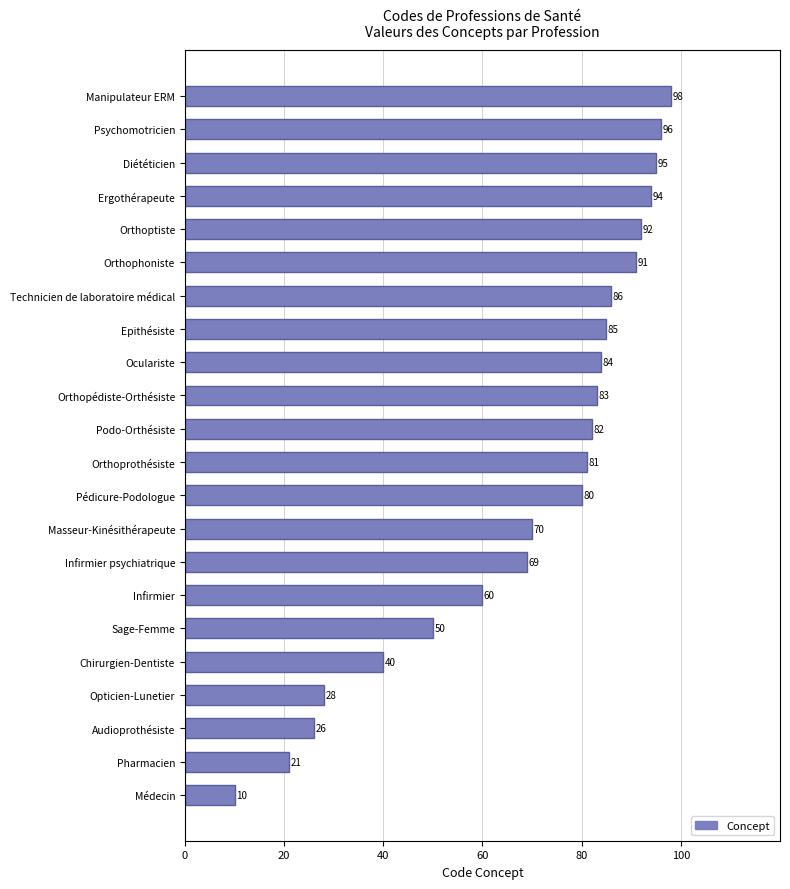

Rank the categories by value from highest to lowest.

Manipulateur ERM, Psychomotricien, Diététicien, Ergothérapeute, Orthoptiste, Orthophoniste, Technicien de laboratoire médical, Epithésiste, Oculariste, Orthopédiste-Orthésiste, Podo-Orthésiste, Orthoprothésiste, Pédicure-Podologue, Masseur-Kinésithérapeute, Infirmier psychiatrique, Infirmier, Sage-Femme, Chirurgien-Dentiste, Opticien-Lunetier, Audioprothésiste, Pharmacien, Médecin